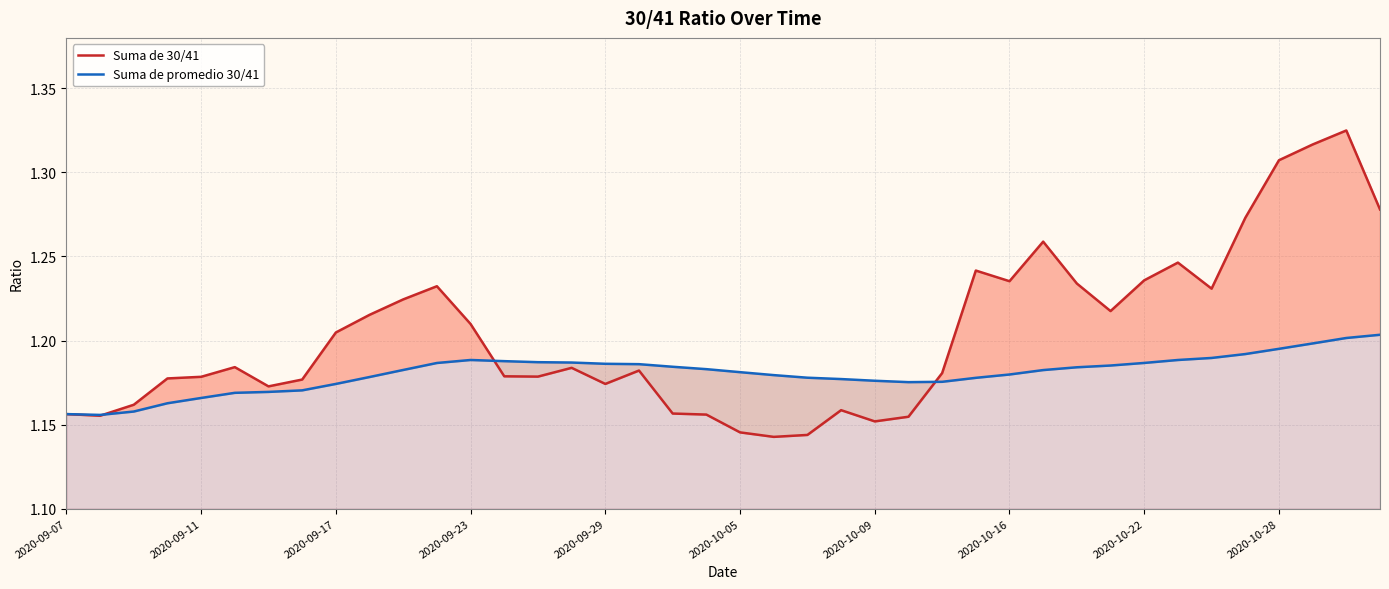

Where is Suma de 30/41 nearest to the value 1?

21